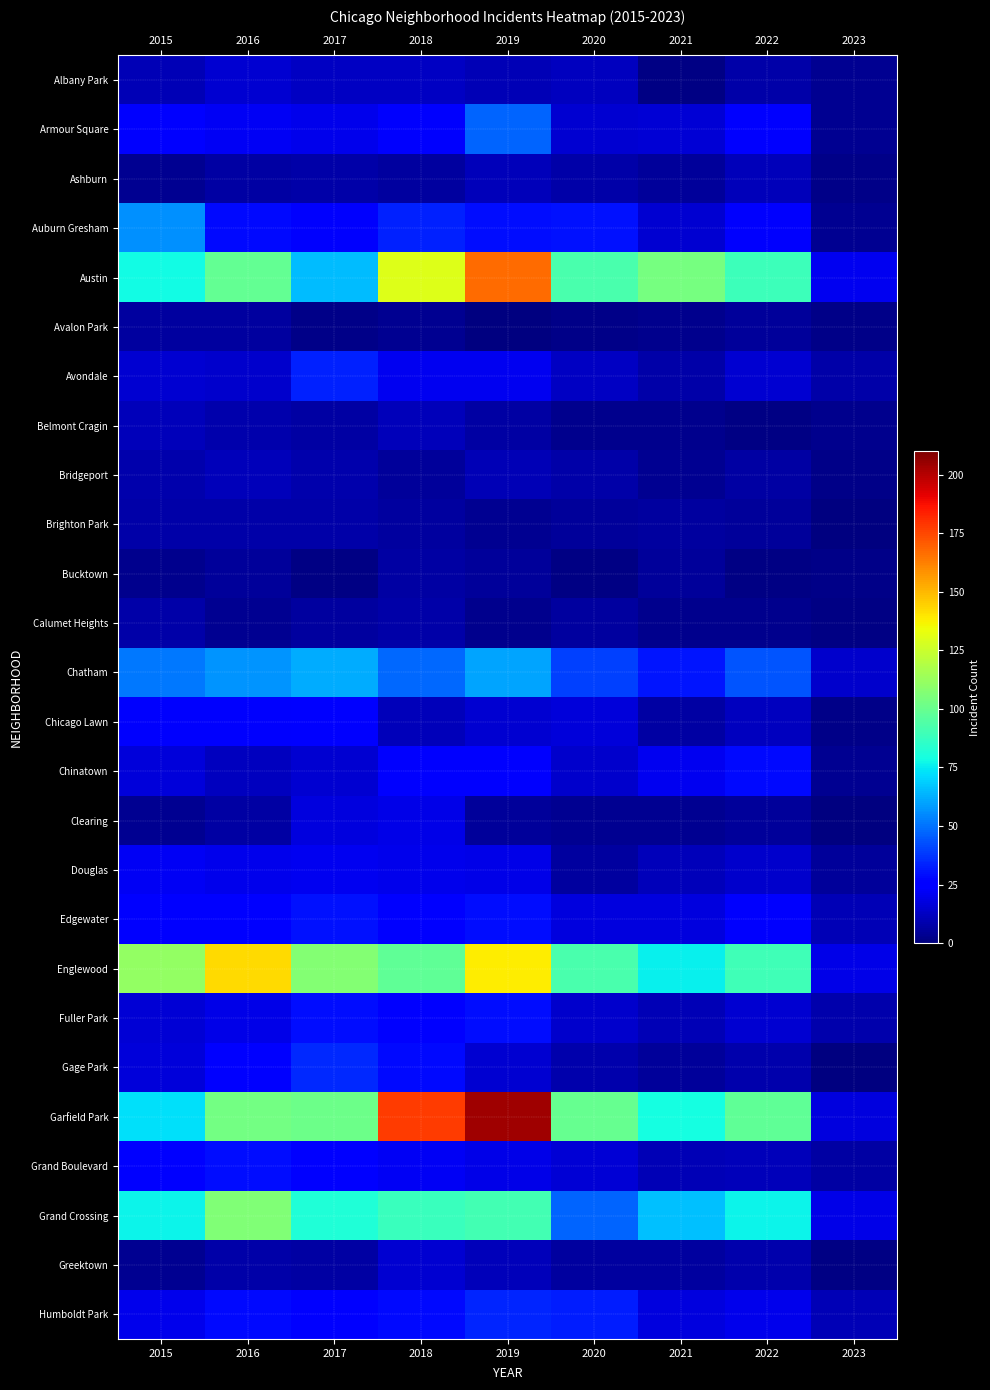

Count the number of data series in this chart.

26